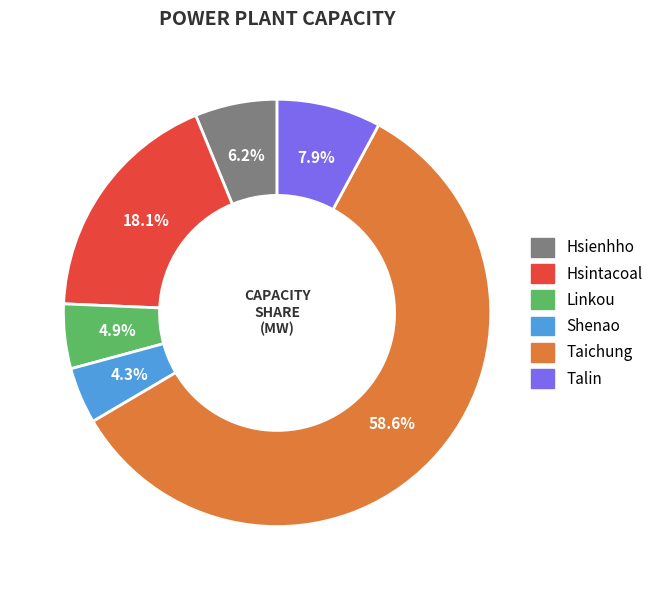

Is there a majority slice in this chart?

Yes